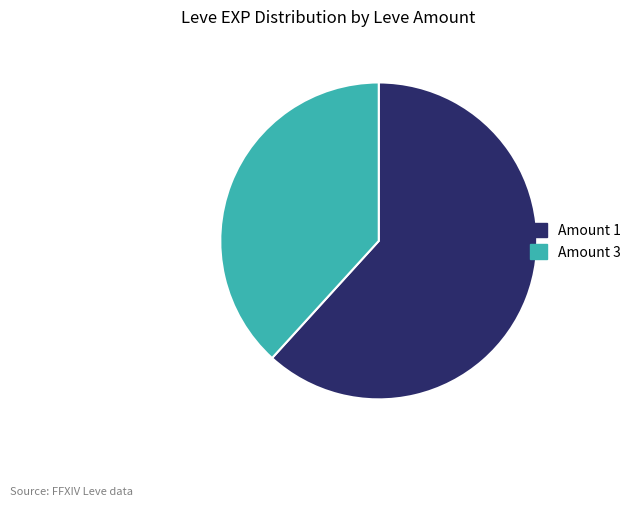

What is the largest slice in the pie chart?

Amount 1